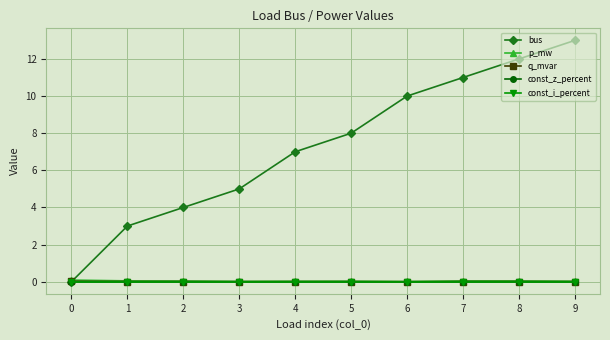

Which series has the largest range (max minus min)?

bus